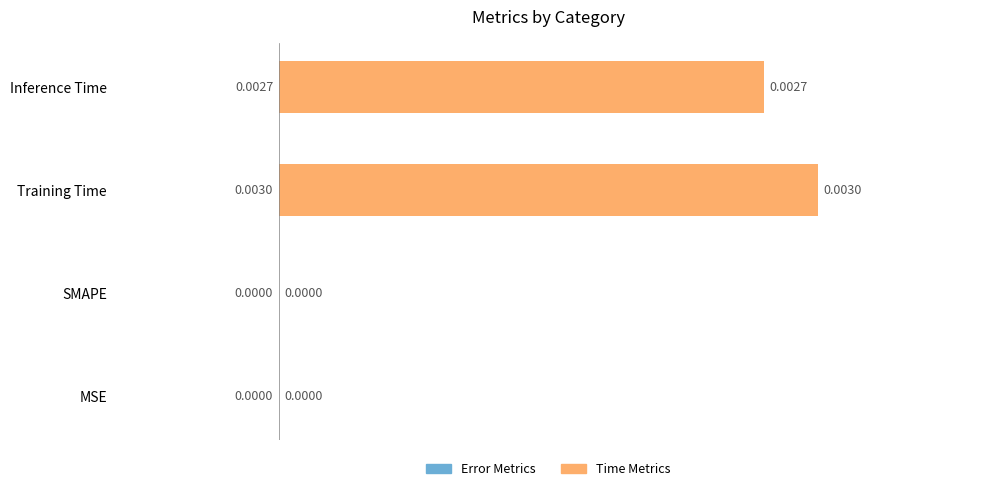

At which category does the chart reach its peak across all series?

Training Time